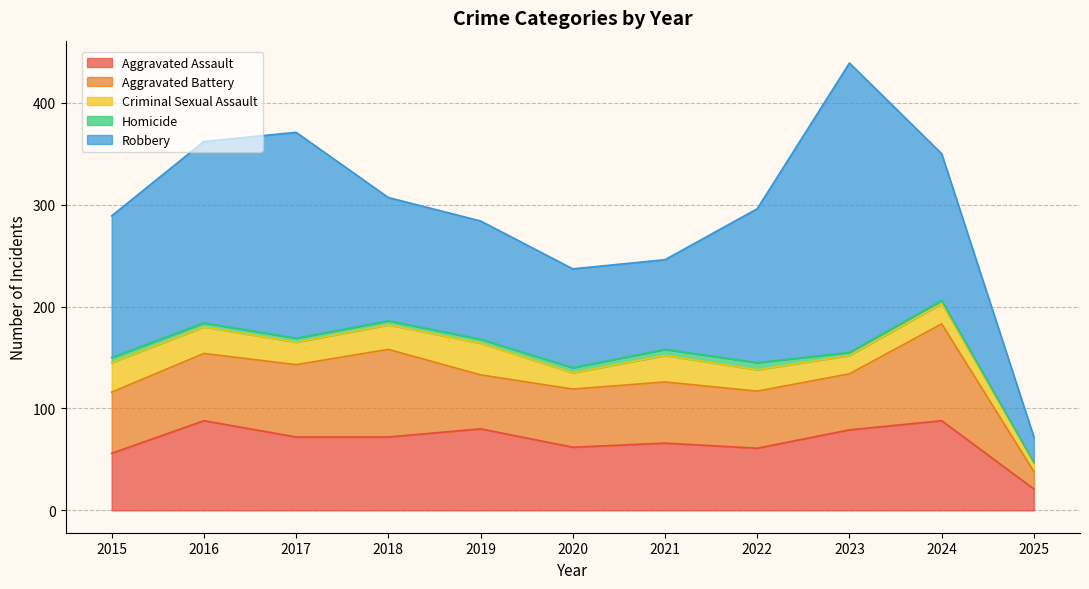

At which label does Robbery reach its peak?

2023